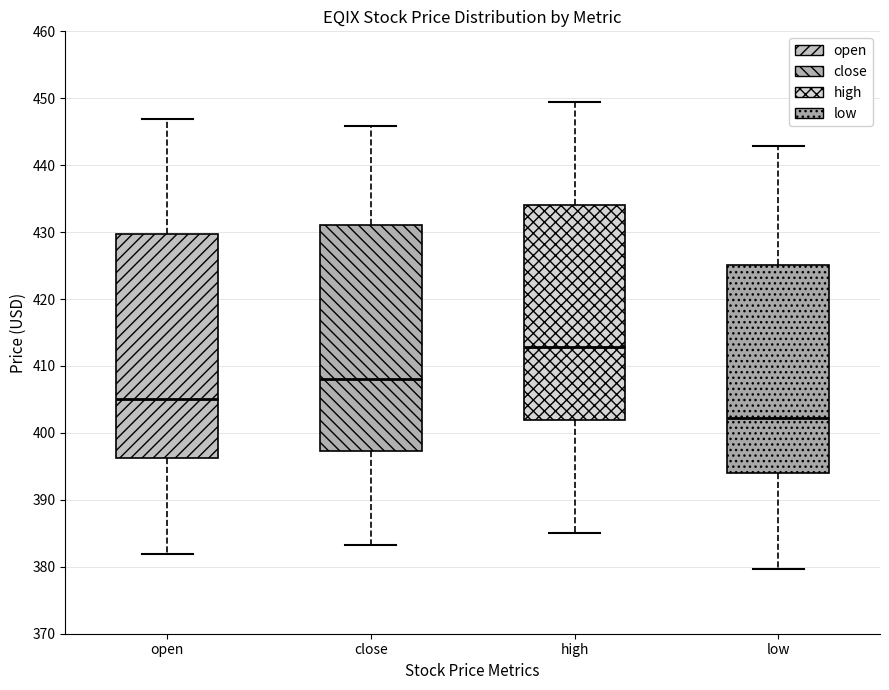

Where is the lower edge of the box for close on the y-axis? The values are not printed on the chart, so give them approximately, as read against the axis.

397